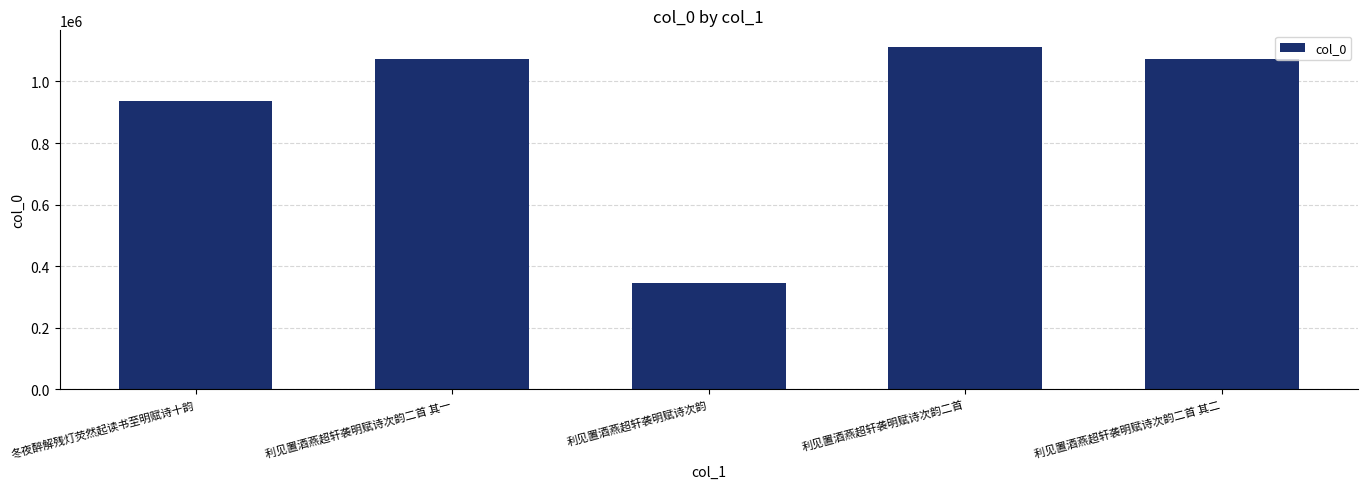

What is the change in value from 利见置酒燕超轩袭明赋诗次韵 to 利见置酒燕超轩袭明赋诗次韵二首?

+764924